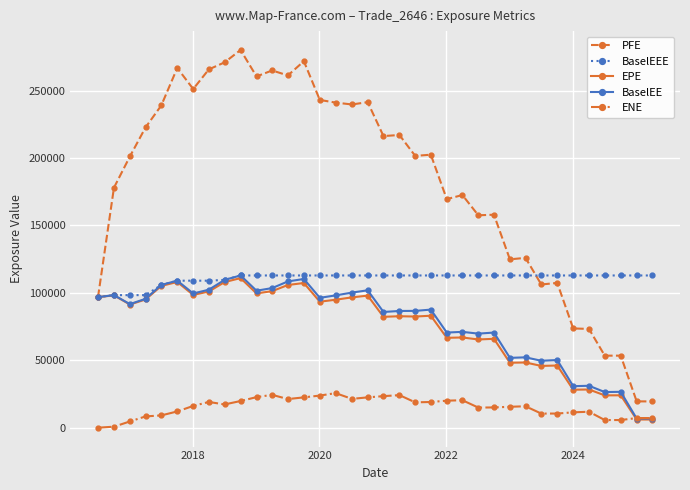

What is the value of the PFE point at the 13th from the left?

261175.0